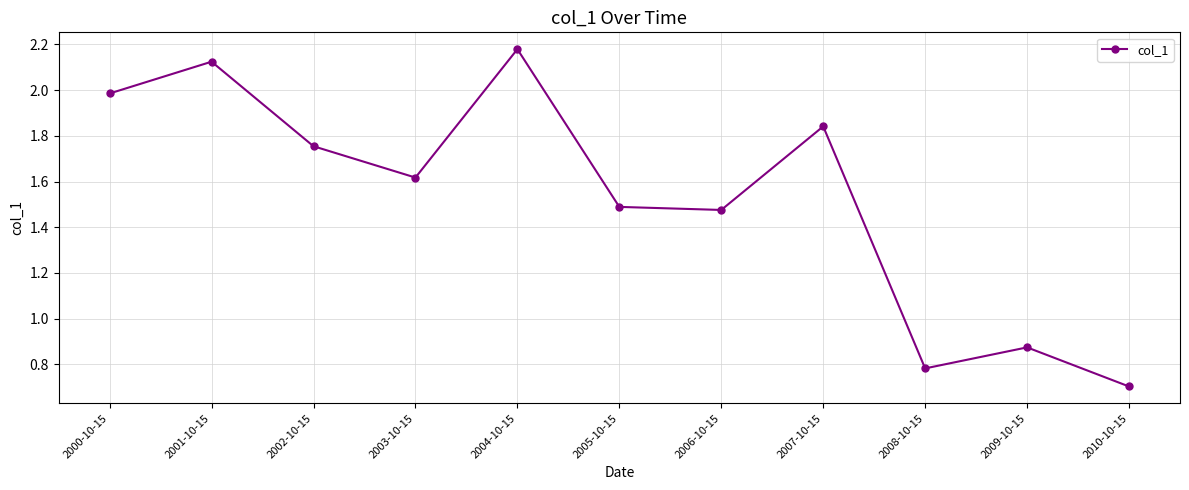

How many points are lower than both their immediate neighbors (excluding endpoints)?

3